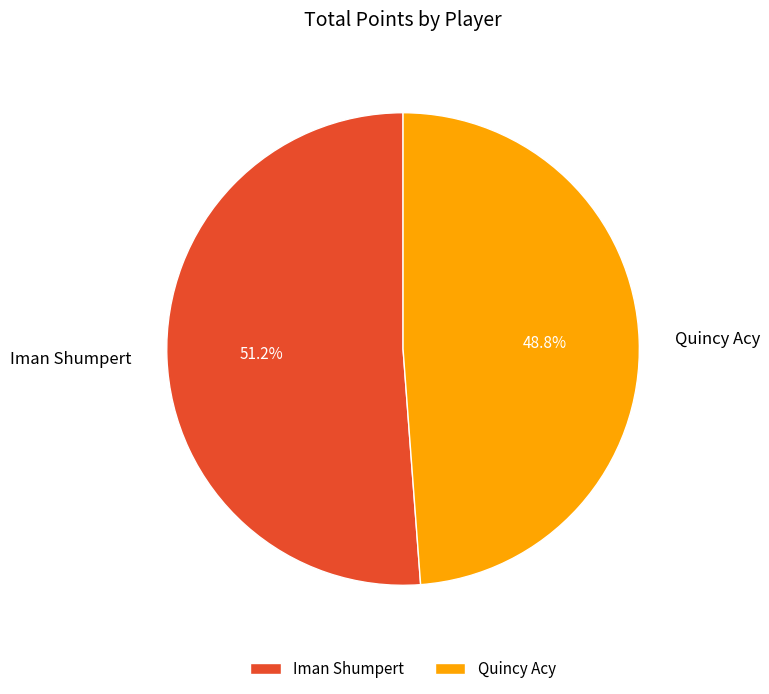

How much of the chart is everything except Quincy Acy?

51.2%